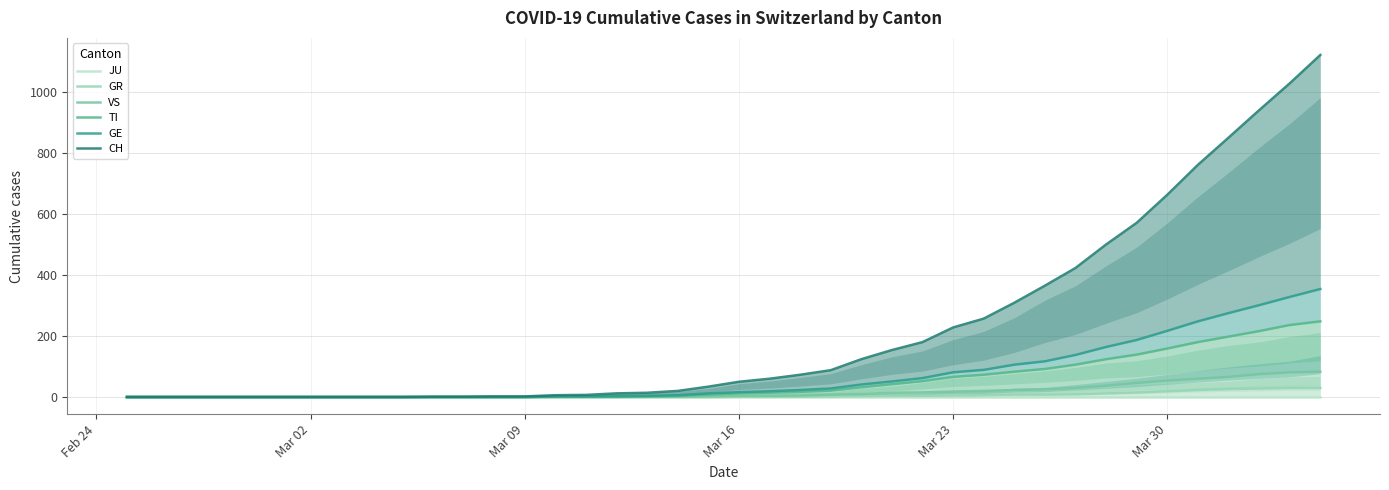

Is the value of CH at Feb 24 greater than the value of TI at 33?

No